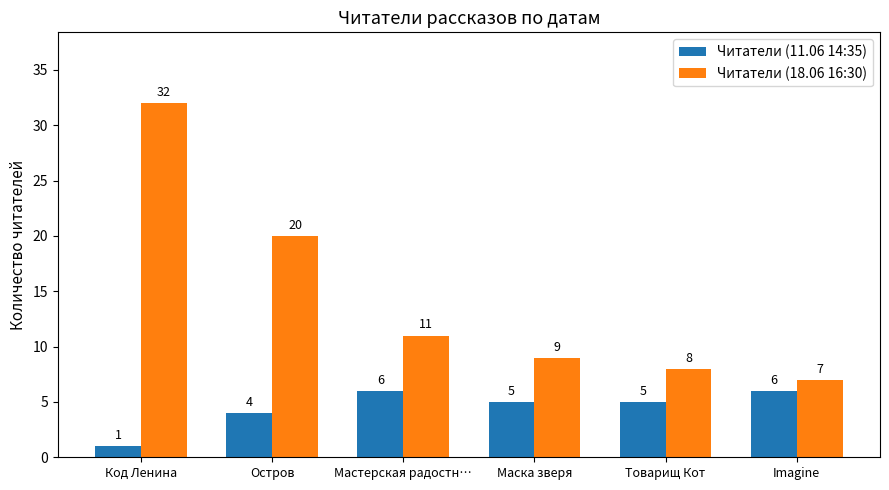

Reading left to right, list all the values displayed in this chart.

Читатели (11.06 14:35): Код Ленина=1	Остров=4	Мастерская радостн…=6	Маска зверя=5	Товарищ Кот=5	Imagine=6
Читатели (18.06 16:30): Код Ленина=32	Остров=20	Мастерская радостн…=11	Маска зверя=9	Товарищ Кот=8	Imagine=7